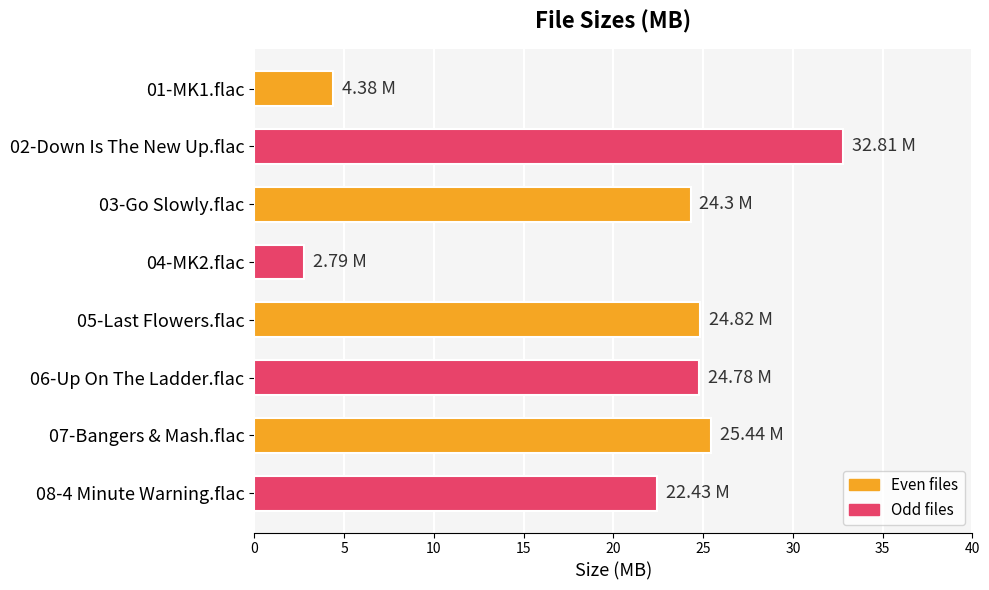

Which category has the highest value across all series?

02-Down Is The New Up.flac